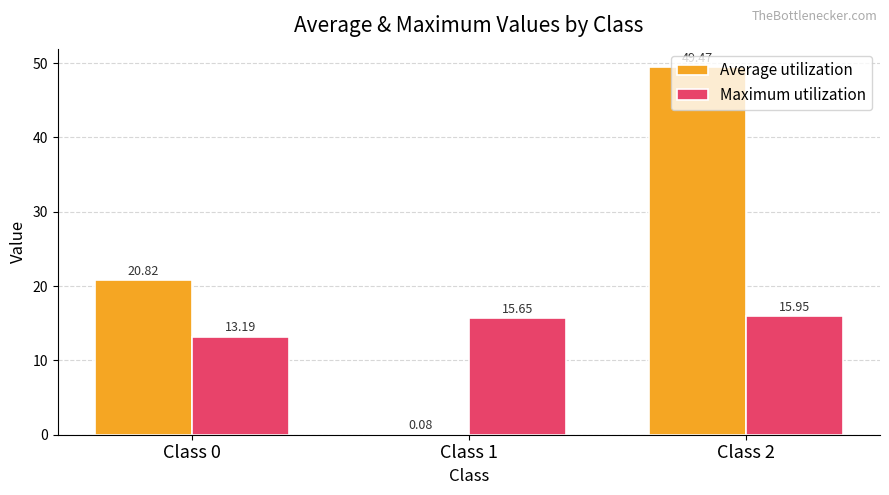

What is the sum of the Maximum utilization values at Class 2 and Class 0?

29.1